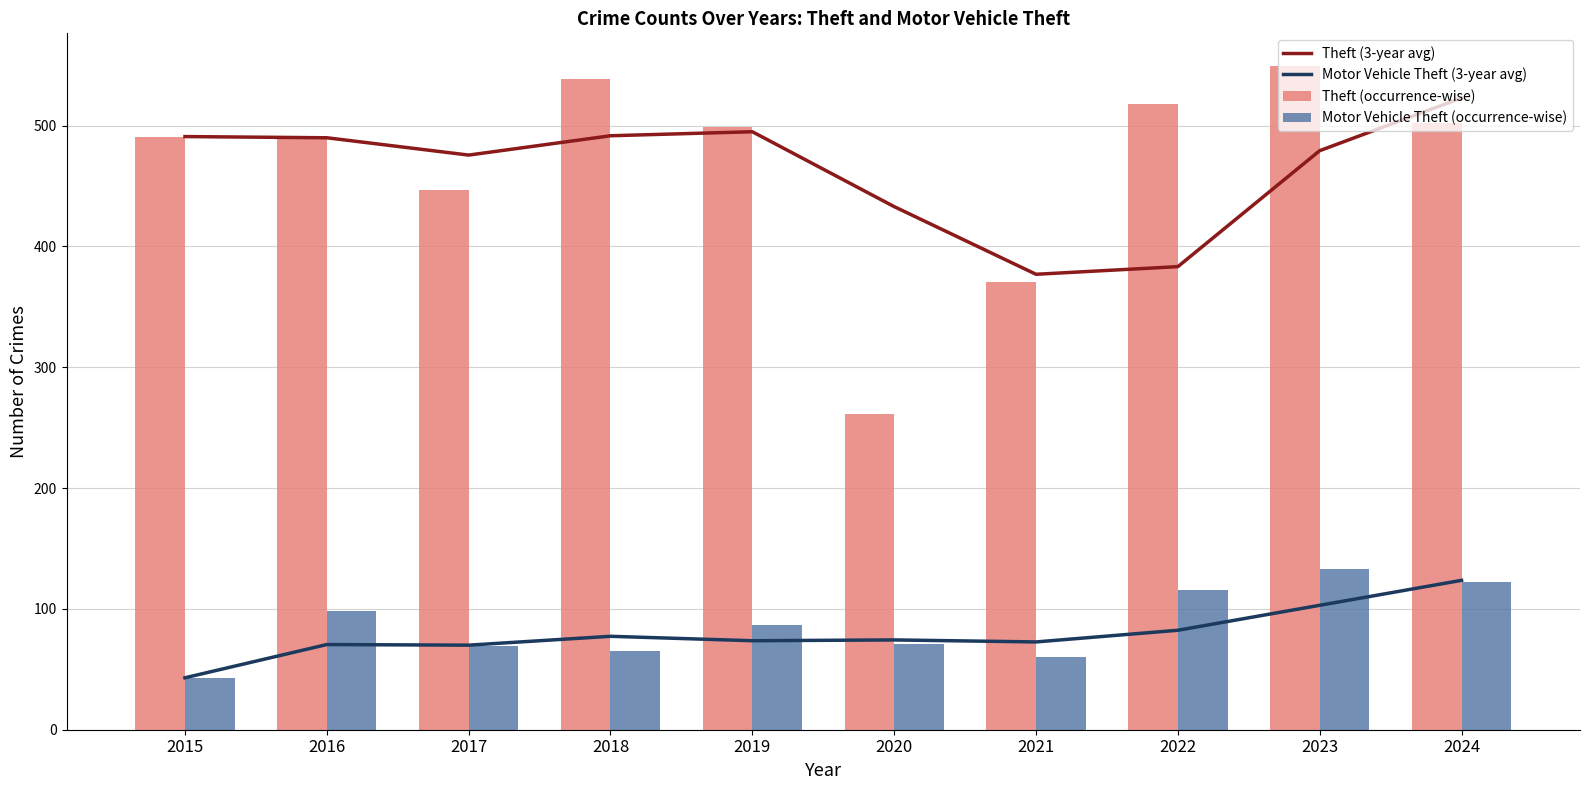

Which category has the highest value across all series?

2023